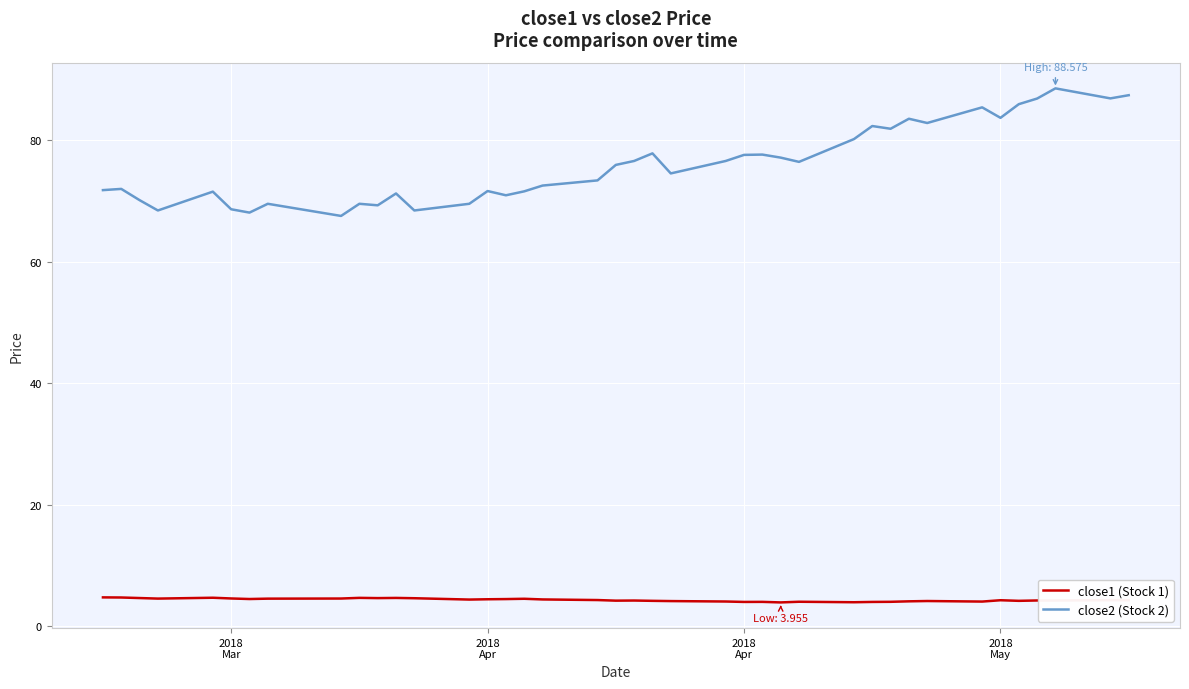

Which series has the largest total across all categories?

close2 (Stock 2)